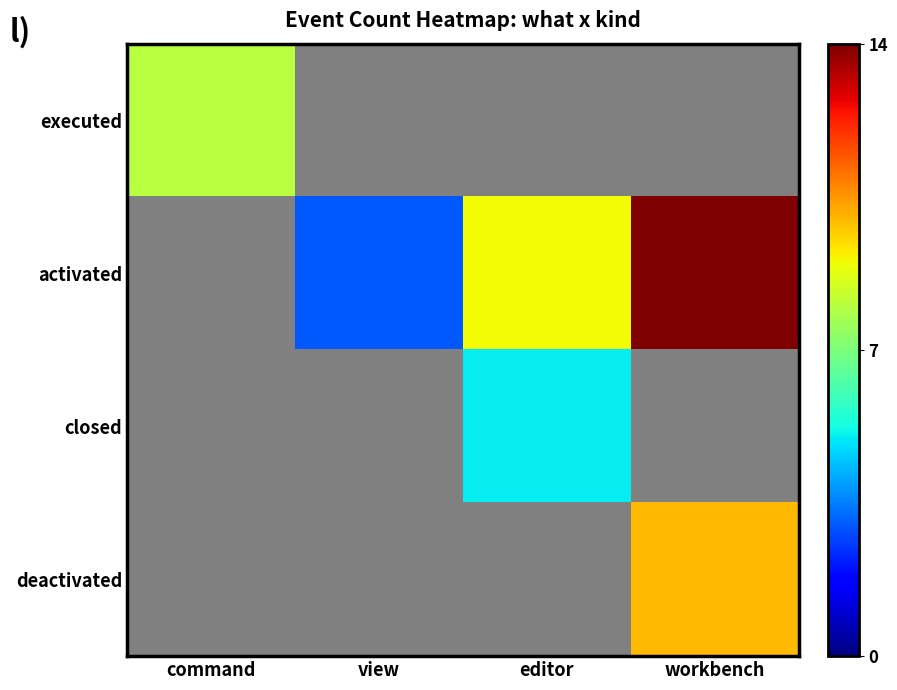

The closed series shows 5.0 at editor. True or false?

True